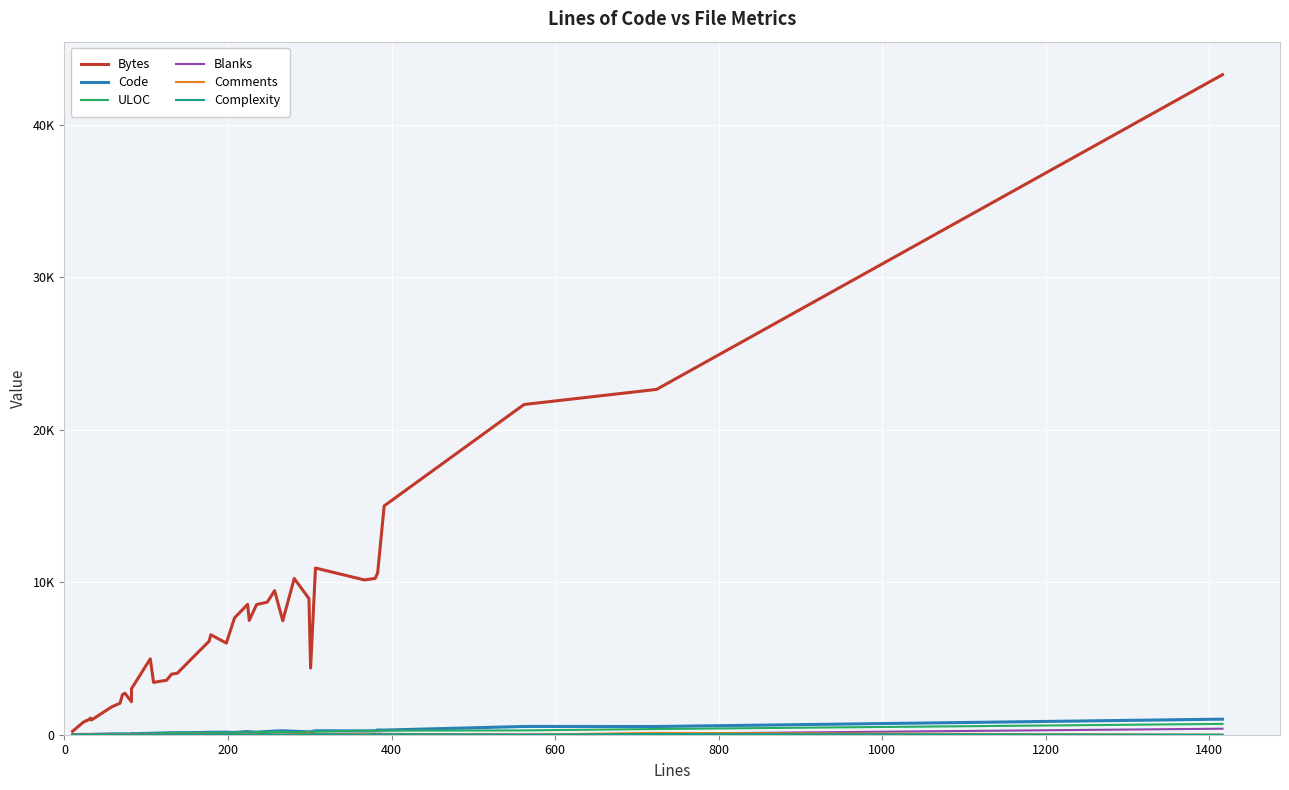

How many values in the ULOC series are below 131?

20